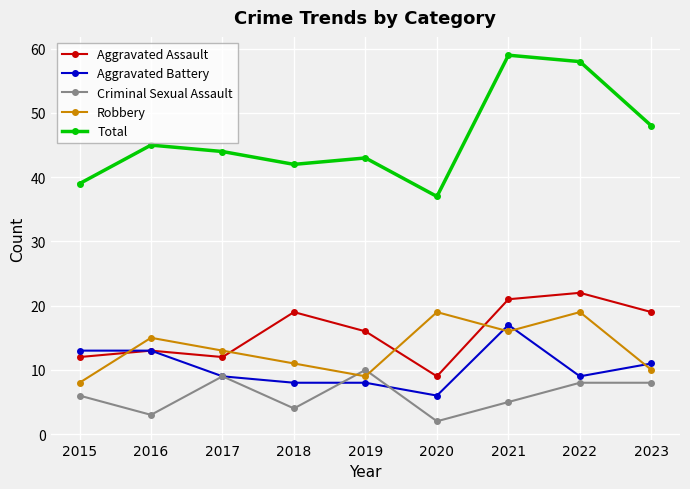

Is this an area chart (filled region under the line)?

No